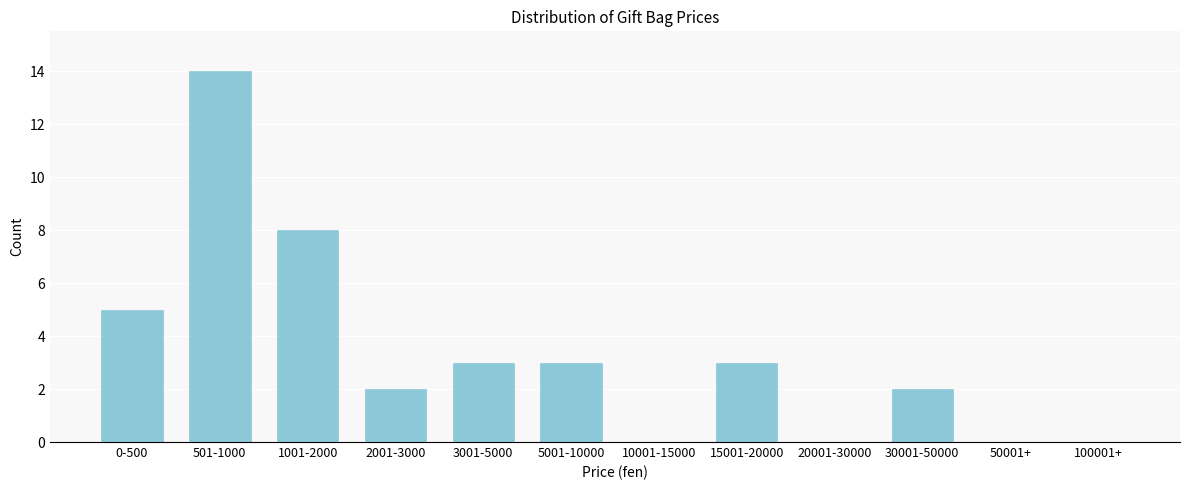

Reading left to right, what are all the values shown in this chart?

0-500=5	501-1000=14	1001-2000=8	2001-3000=2	3001-5000=3	5001-10000=3	10001-15000=0	15001-20000=3	20001-30000=0	30001-50000=2	50001+=0	100001+=0